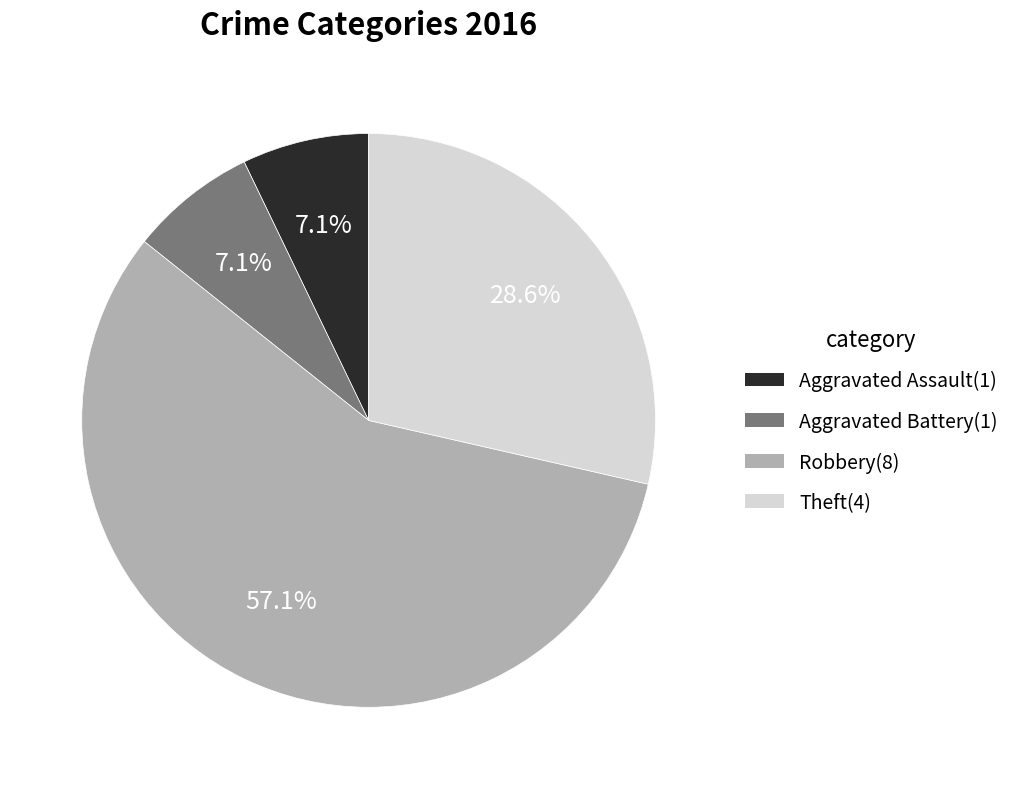

What is the largest slice in the pie chart?

Robbery